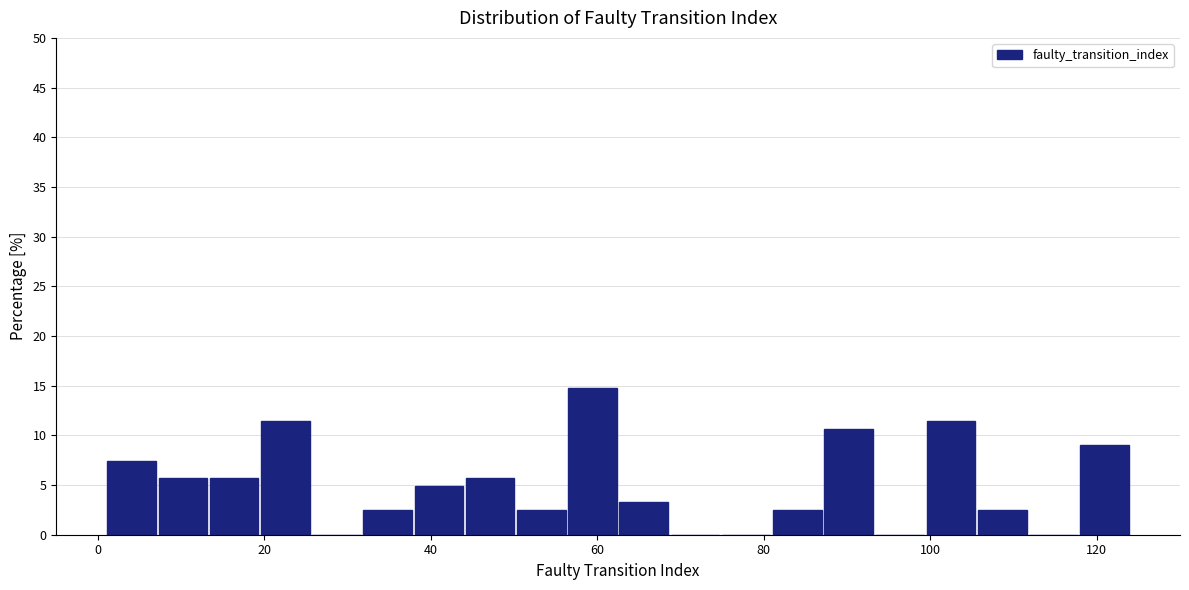

Around what value on the x-axis is the tallest bar? Give the approximate position of its centre, as read against the axis.

60